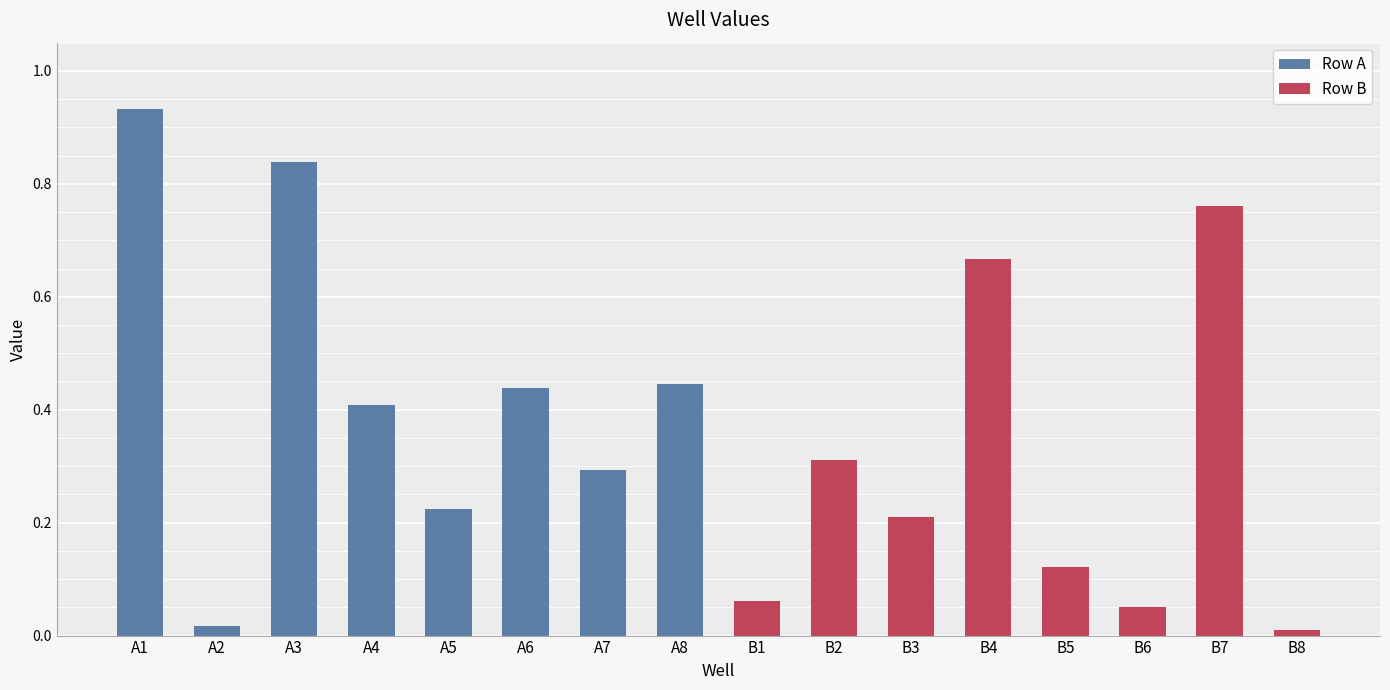

Between A3 and A6, which series saw the biggest shift?

Row A